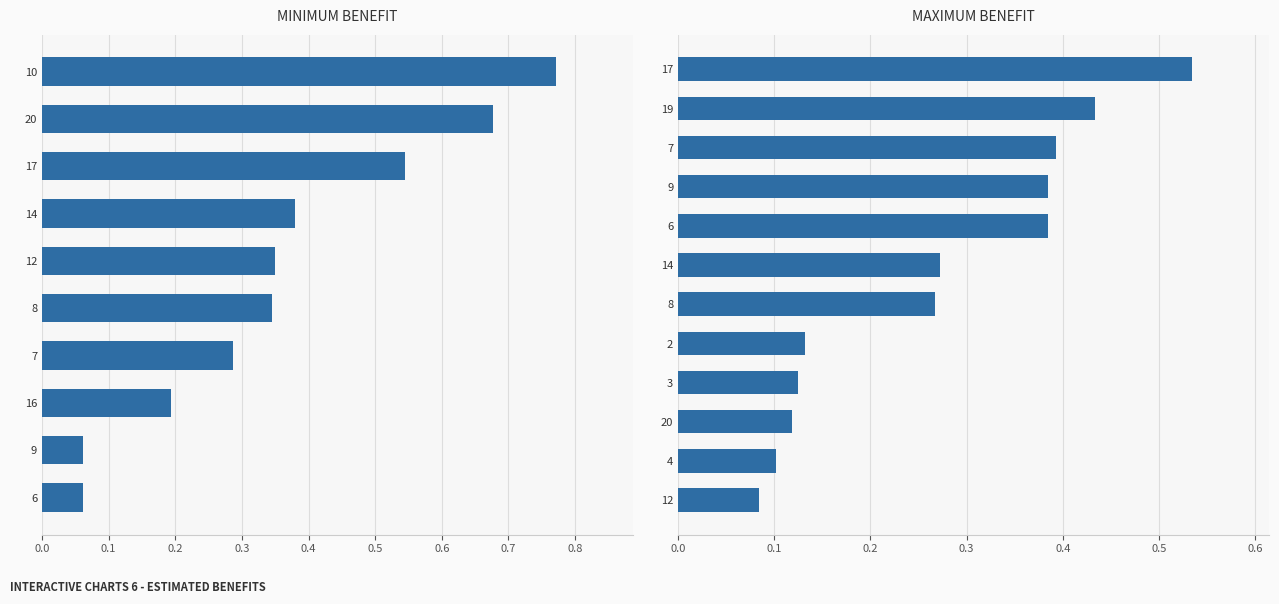

Which label corresponds to the largest value in the chart?

10